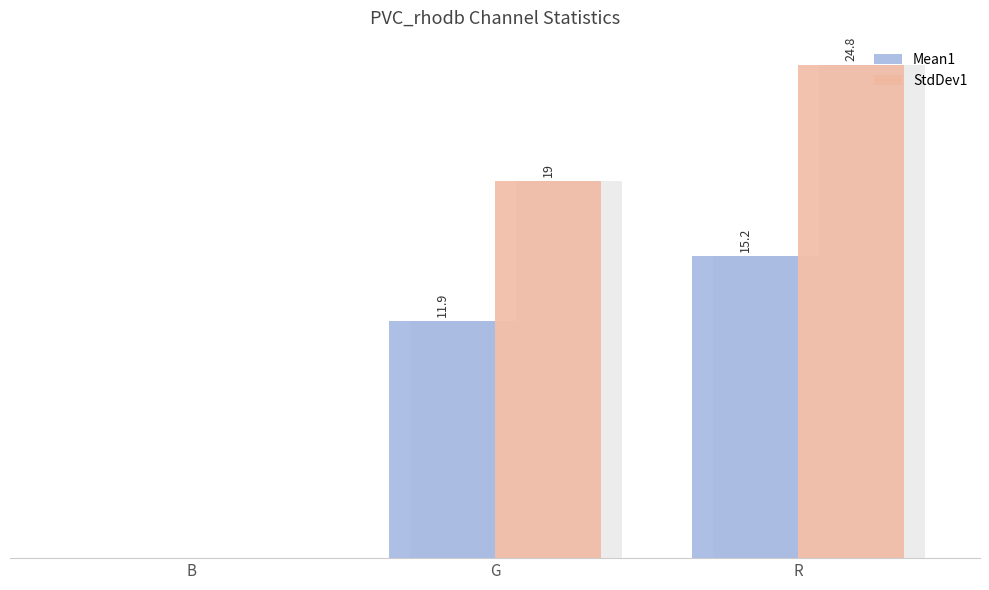

Which has a higher value, B or R?

R